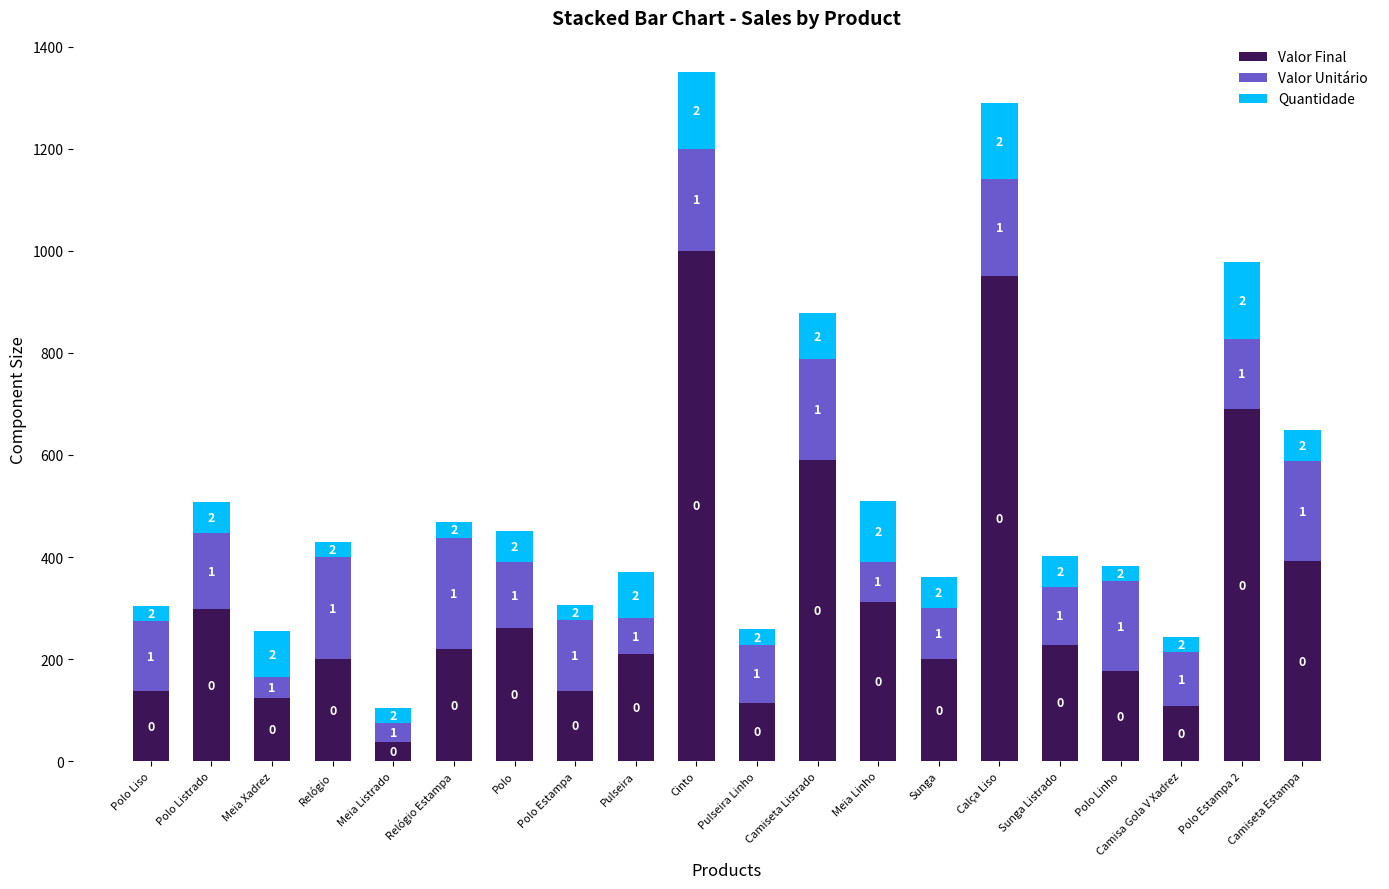

What is the label of the 19th bar from the left?

Polo Estampa 2